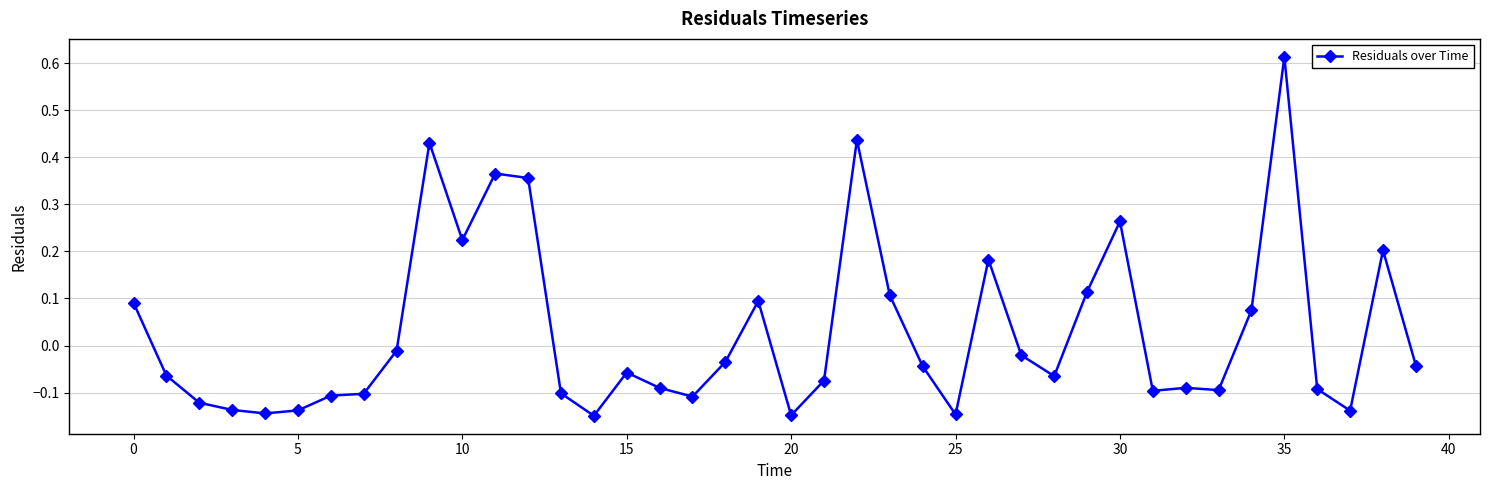

Is this an area chart (filled region under the line)?

No